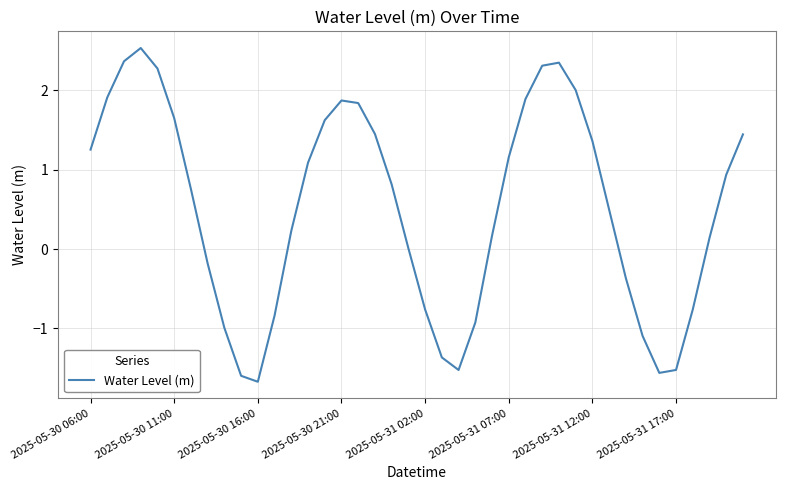

What is the maximum value shown in the chart?

2.5